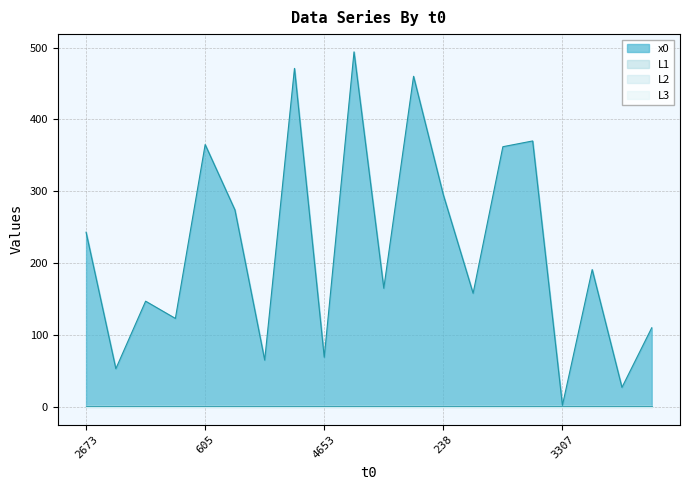

What is the lowest value of the L1 series?

1